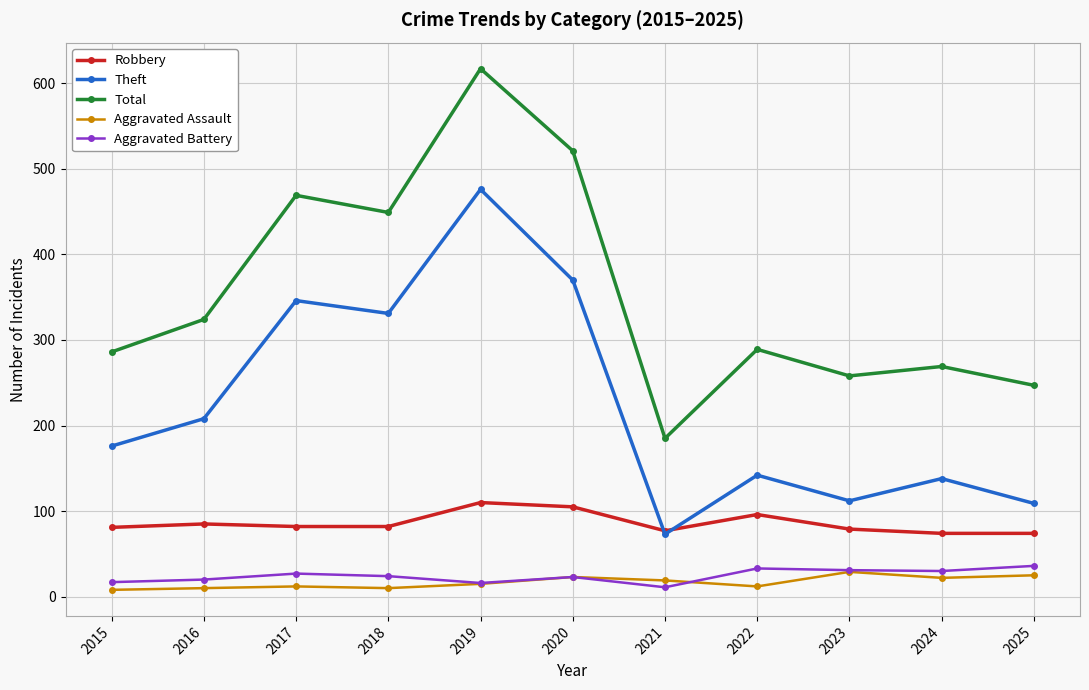

What is the difference between the maximum and second lowest values in the Theft series?

367